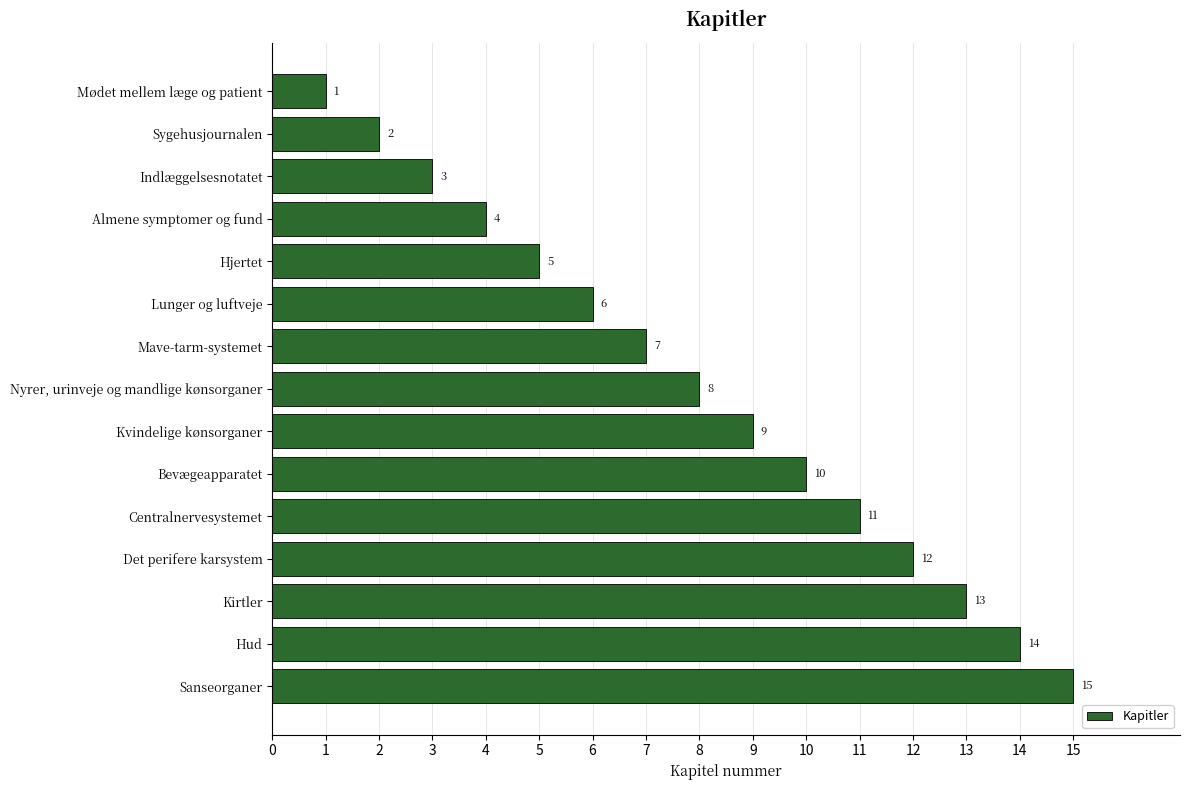

Rank the categories by value from highest to lowest.

Sanseorganer, Hud, Kirtler, Det perifere karsystem, Centralnervesystemet, Bevægeapparatet, Kvindelige kønsorganer, Nyrer, urinveje og mandlige kønsorganer, Mave-tarm-systemet, Lunger og luftveje, Hjertet, Almene symptomer og fund, Indlæggelsesnotatet, Sygehusjournalen, Mødet mellem læge og patient